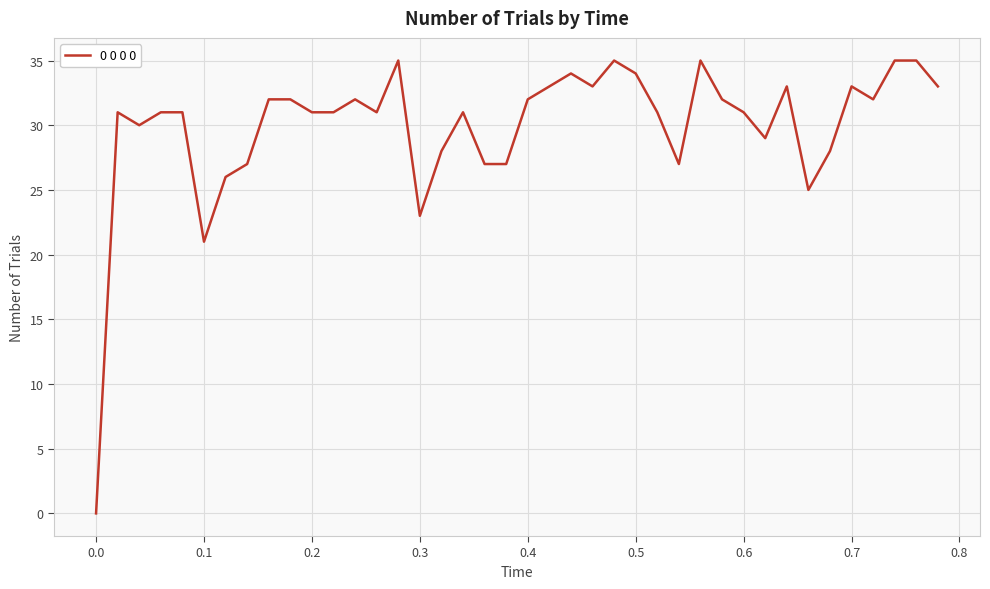

What is the difference between the maximum and minimum values?

35